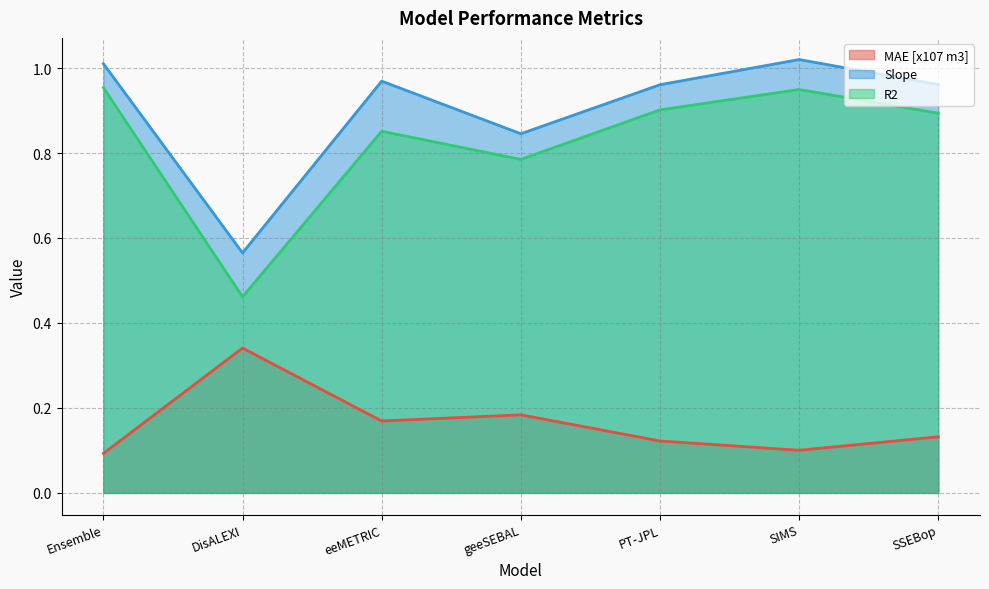

Which series has the largest range (max minus min)?

R2